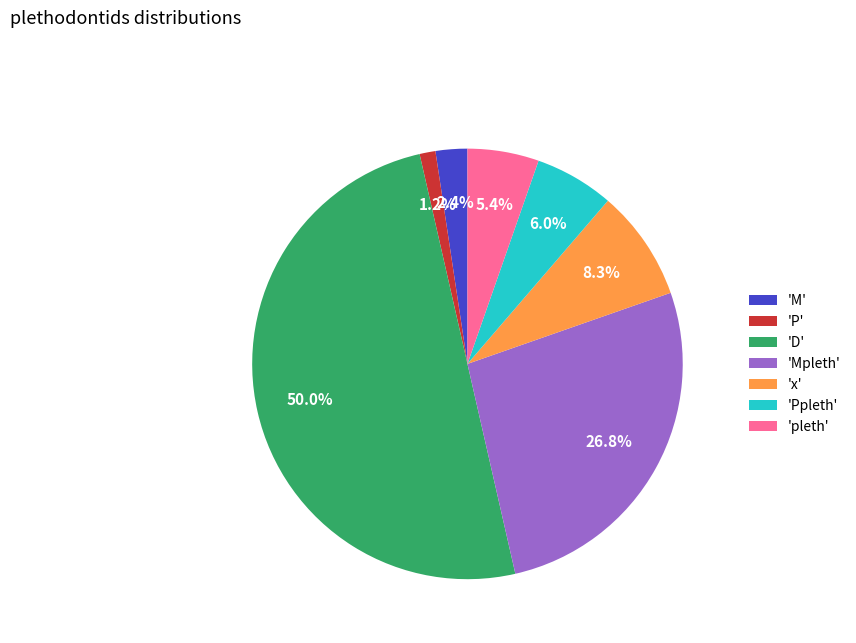

Does 'Mpleth' represent more than half of the total?

No